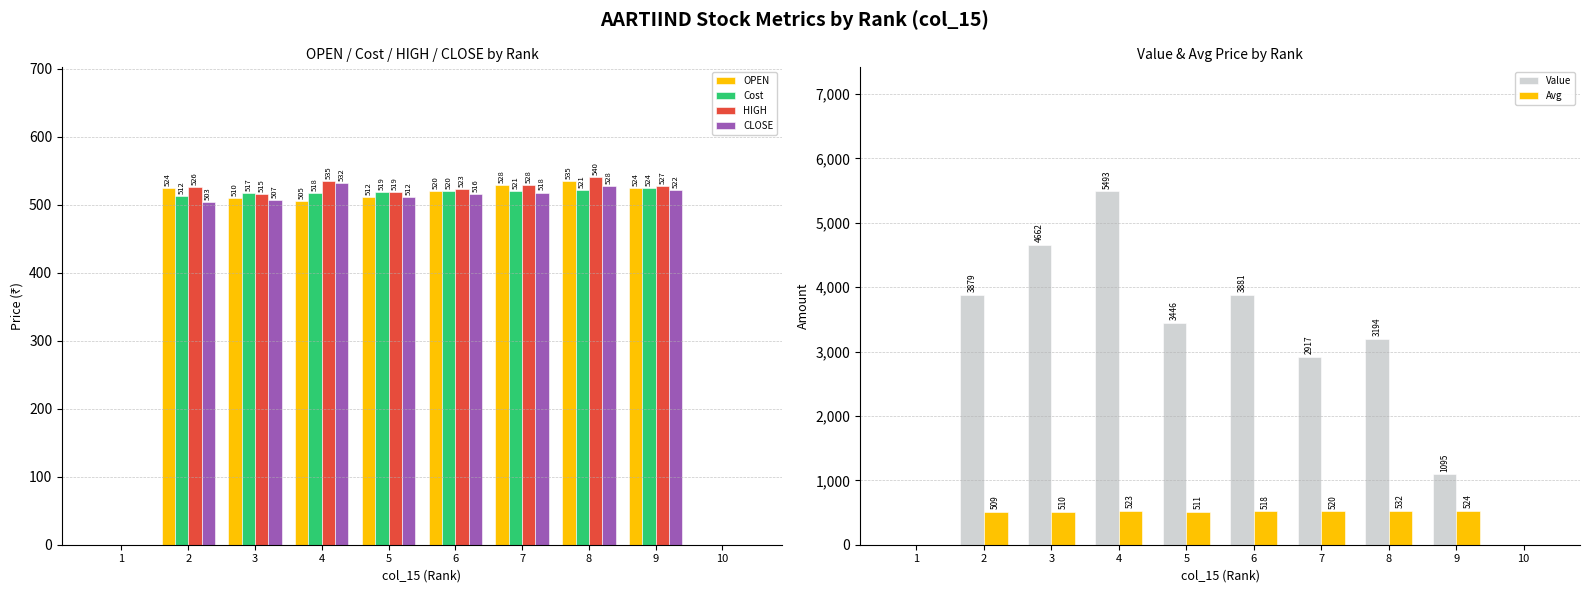

What is the value of the CLOSE bar at the 8th from the left?

527.6